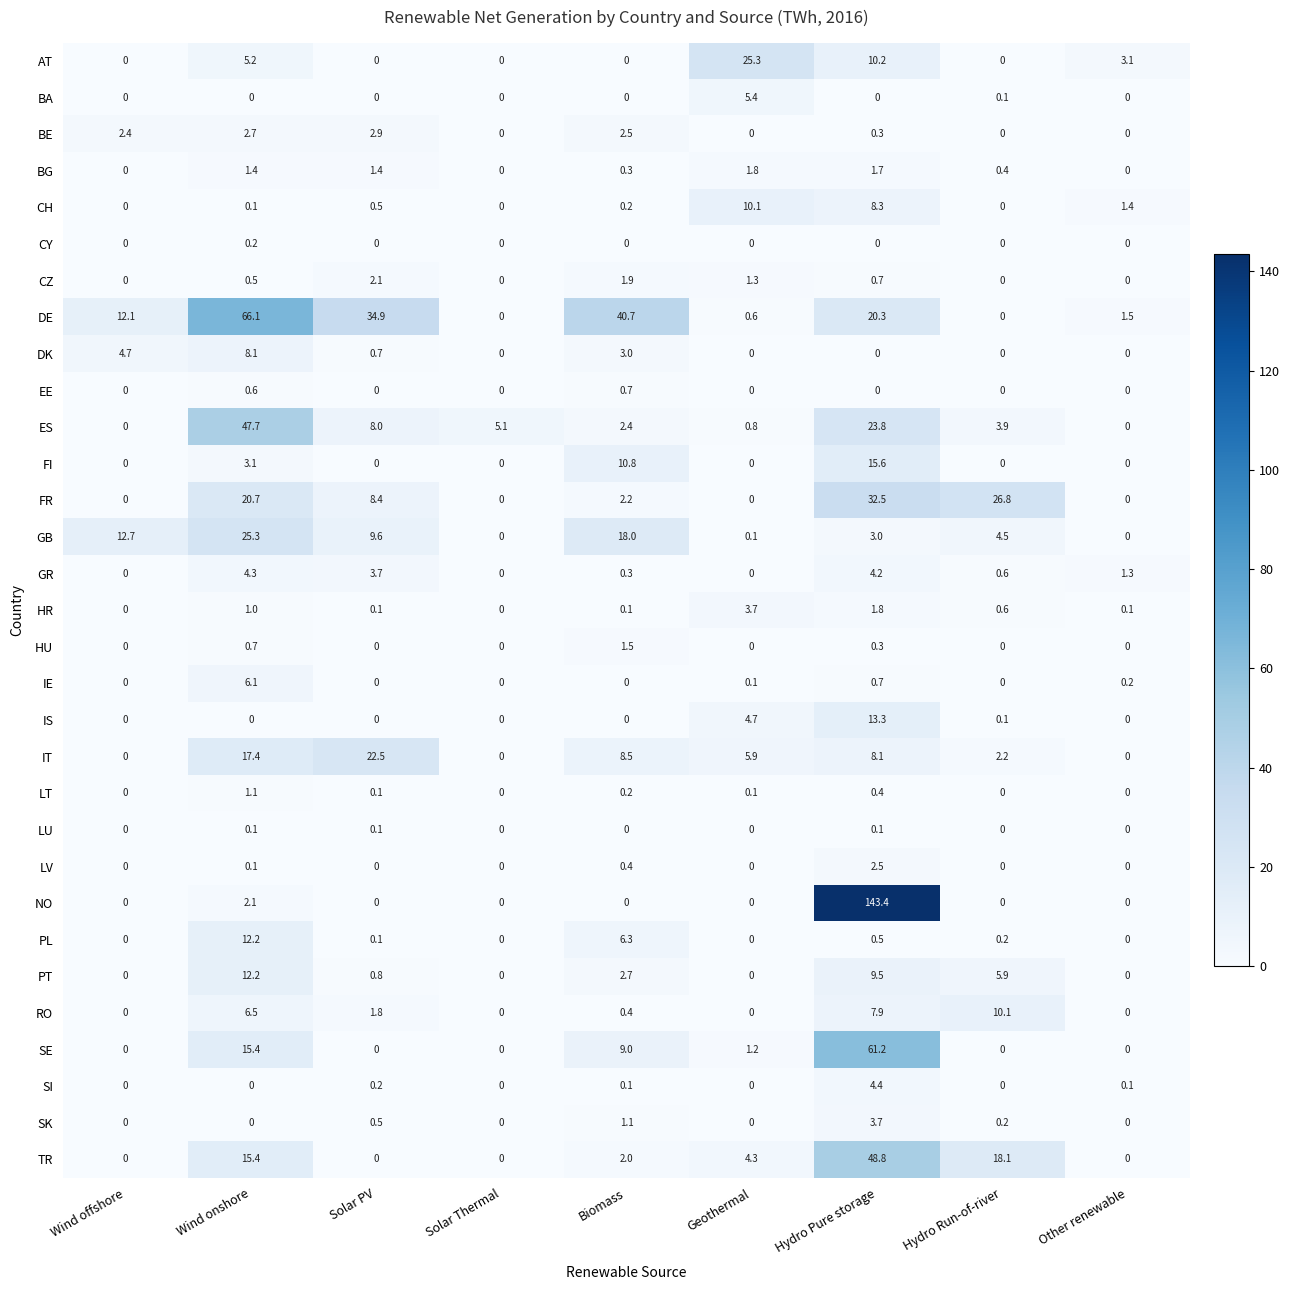

Which series changed the most between Wind onshore and Other renewable?

DE